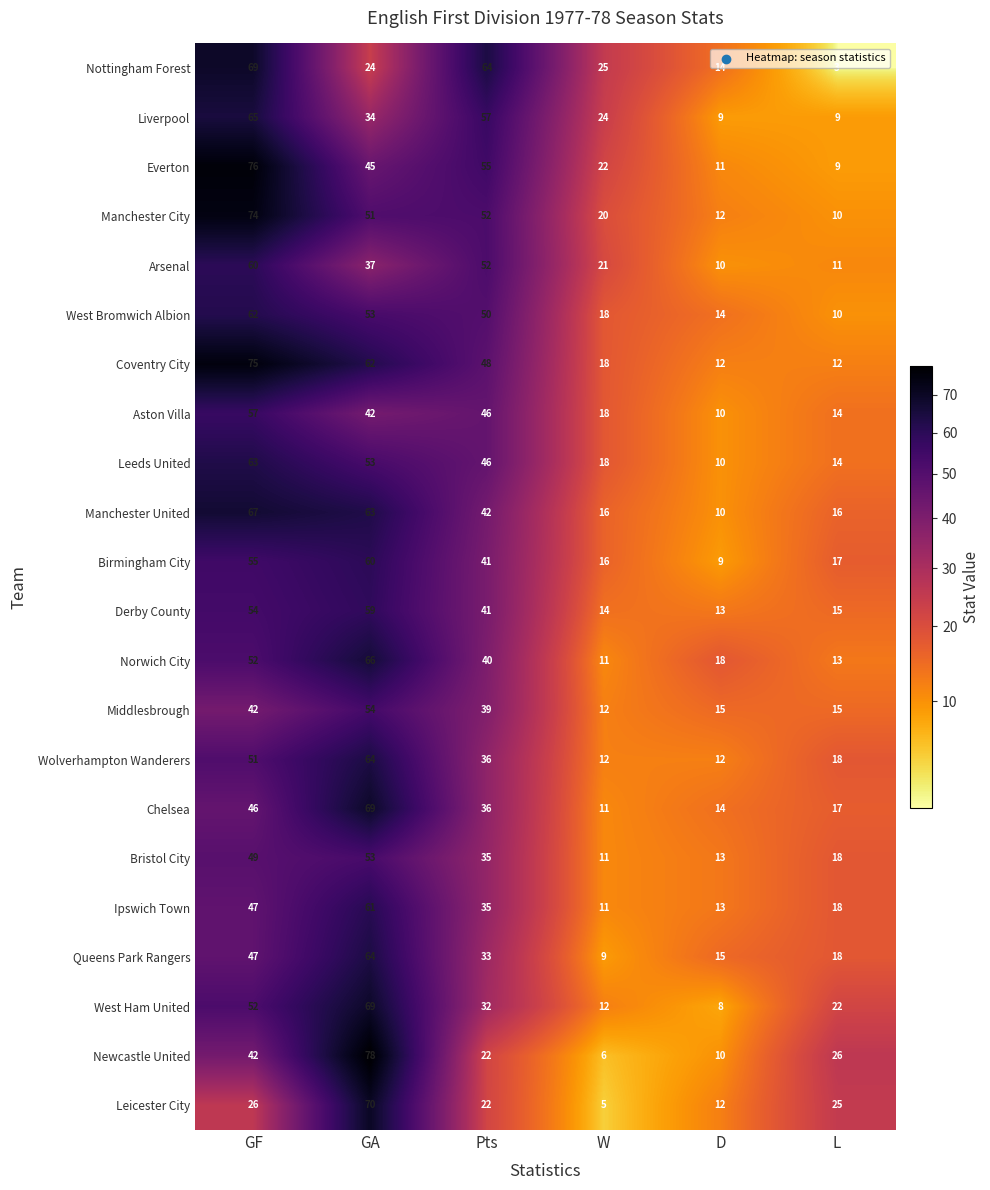

Is it true that Nottingham Forest equals 4 at L?

False